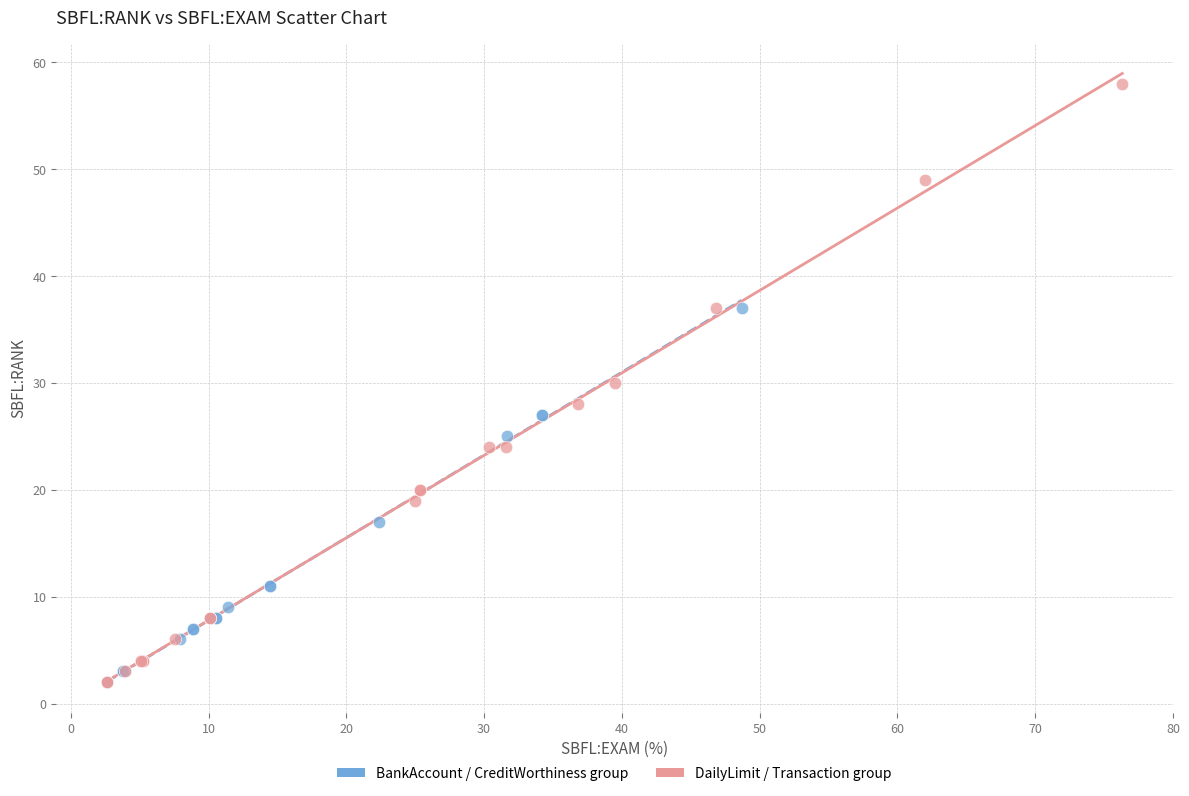

Which series reaches the maximum Y coordinate?

DailyLimit / Transaction group